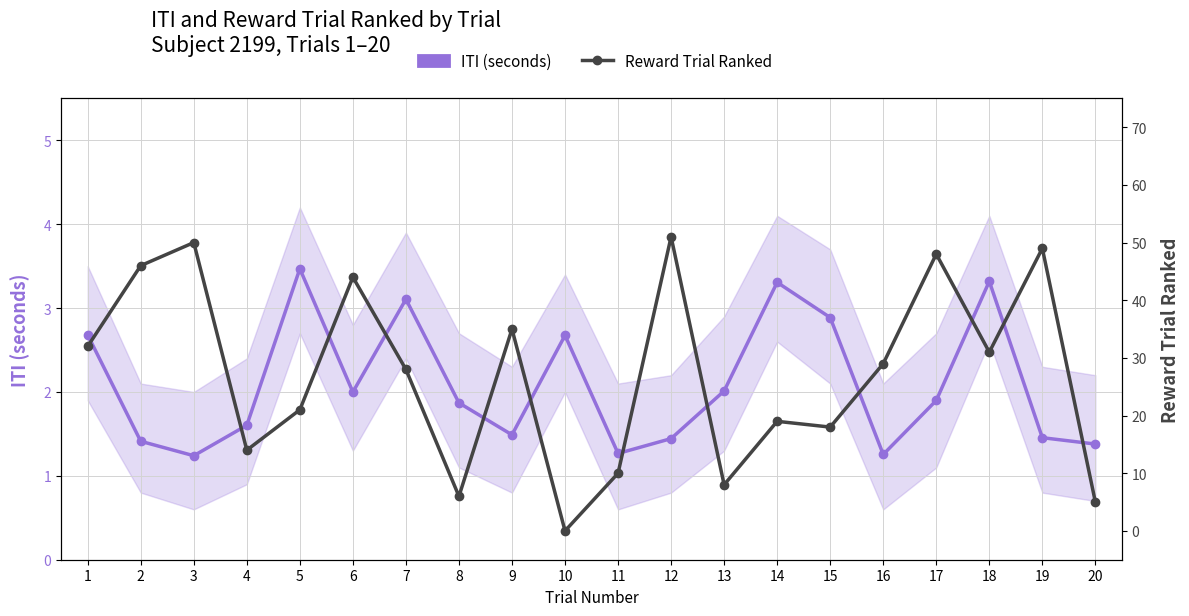

What is the value of the Reward Trial Ranked point at the 12th from the left?

51.0